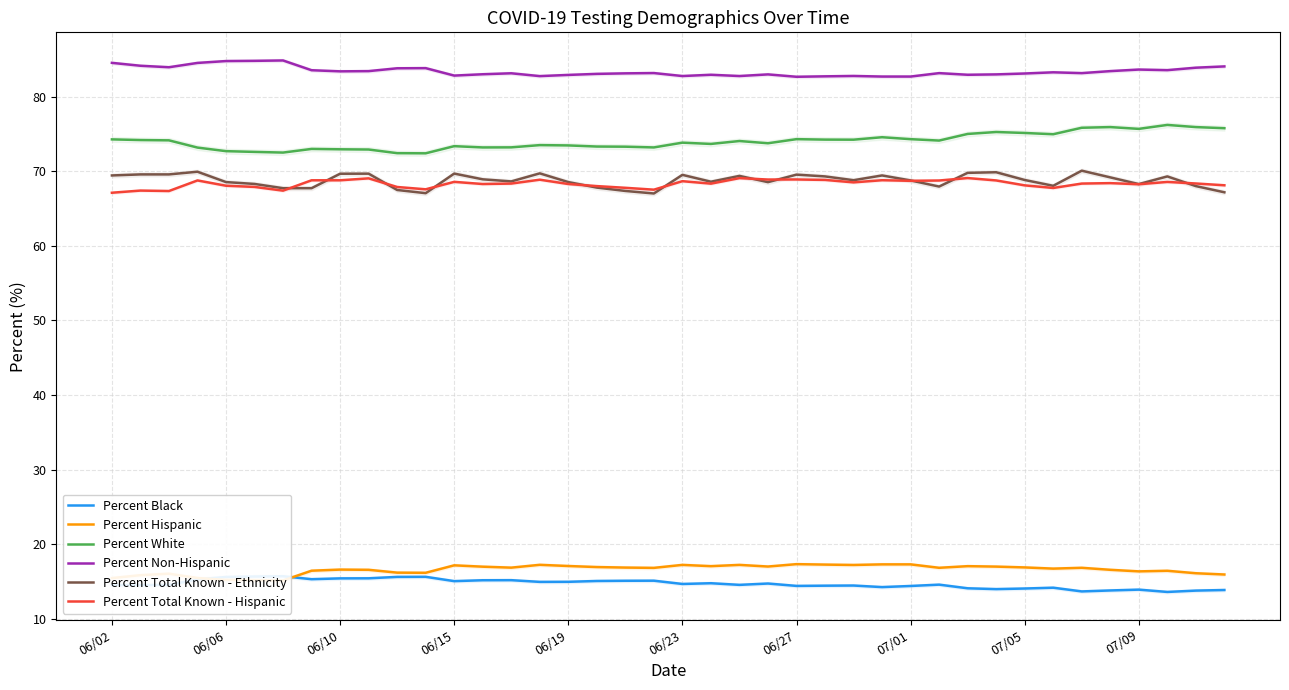

In Percent White, how many points are higher than both neighbors (excluding endpoints)?

10